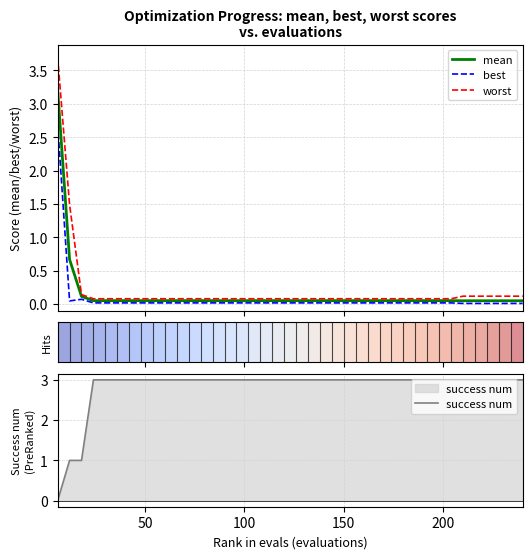

What is the maximum value for best?

2.7